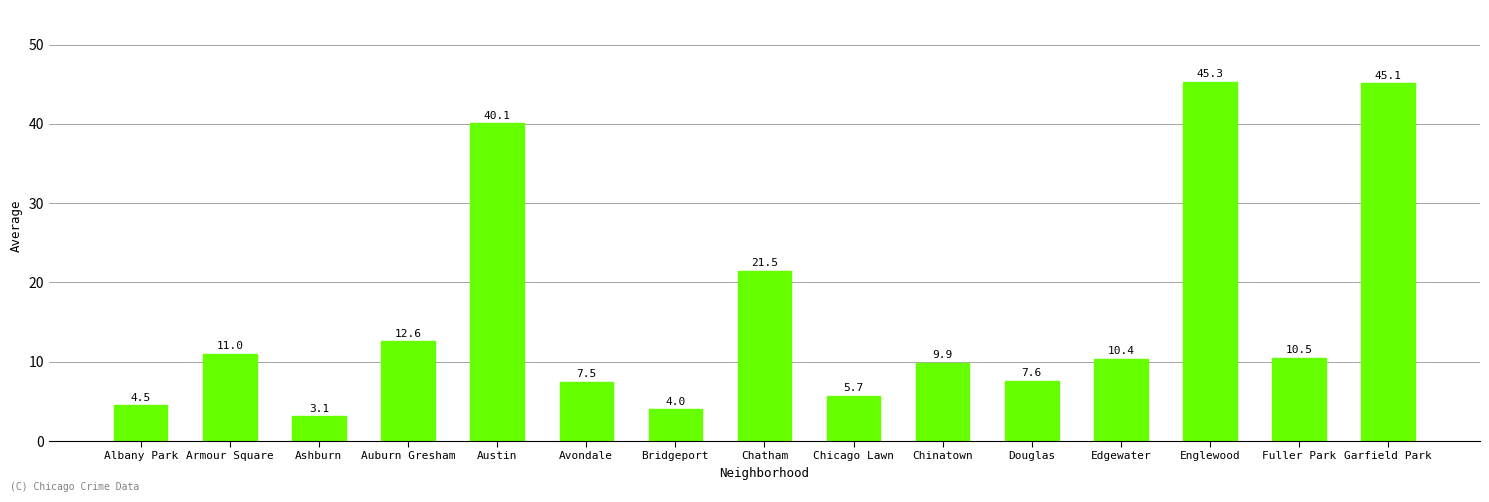

Between Chicago Lawn and Englewood, which is larger?

Englewood